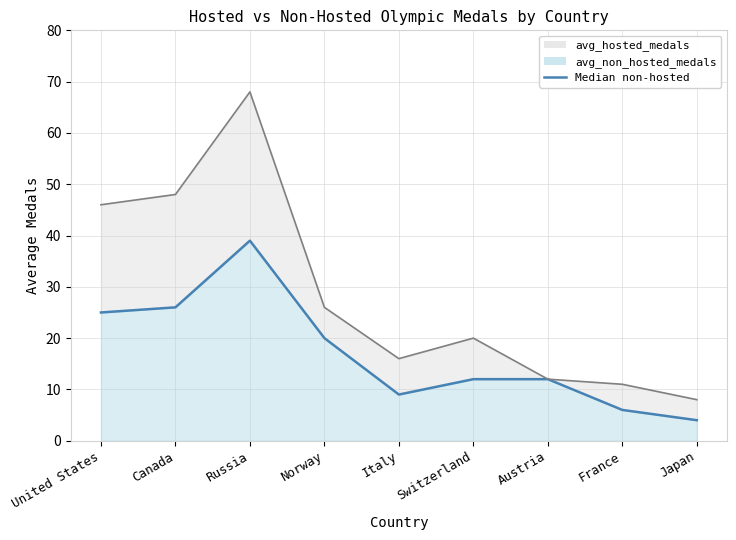

How many data points in avg_hosted_medals_line are above 20?

4